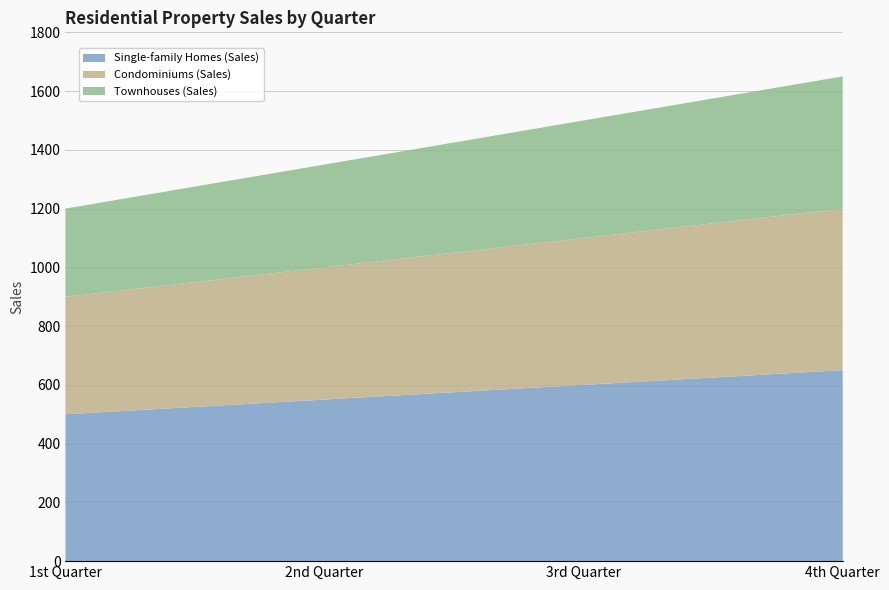

Reading left to right, list all the values displayed in this chart.

Single-family Homes (Sales): 500	550	600	650
Condominiums (Sales): 400	450	500	550
Townhouses (Sales): 300	350	400	450